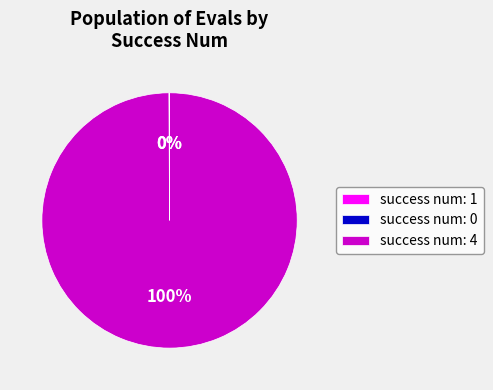

To the nearest percent, what portion does success num: 4 represent?

100%